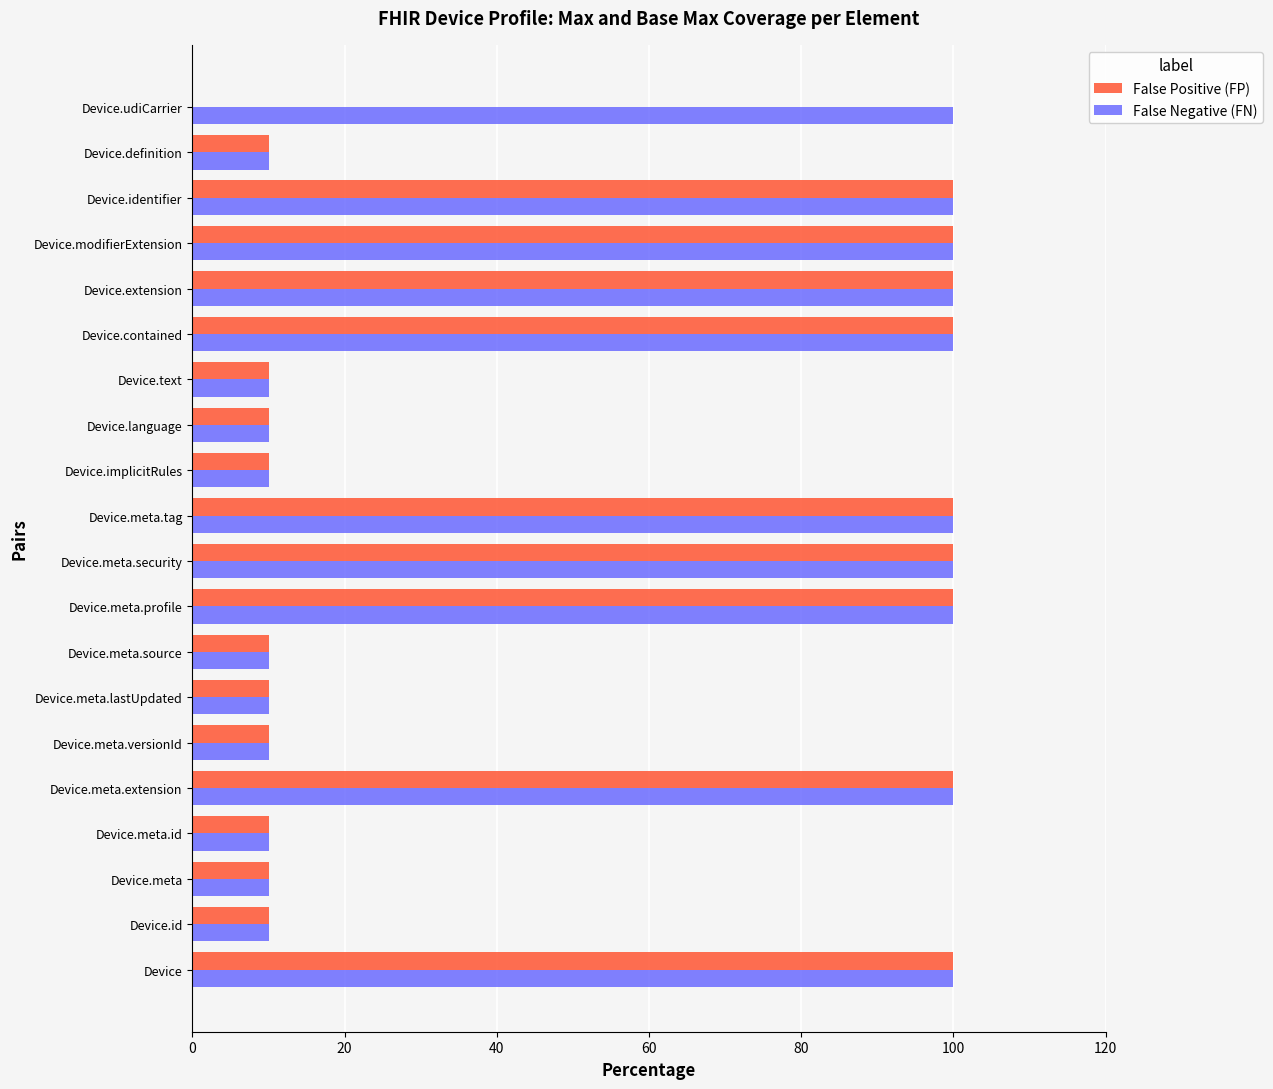

What is the maximum value shown in the chart?

100